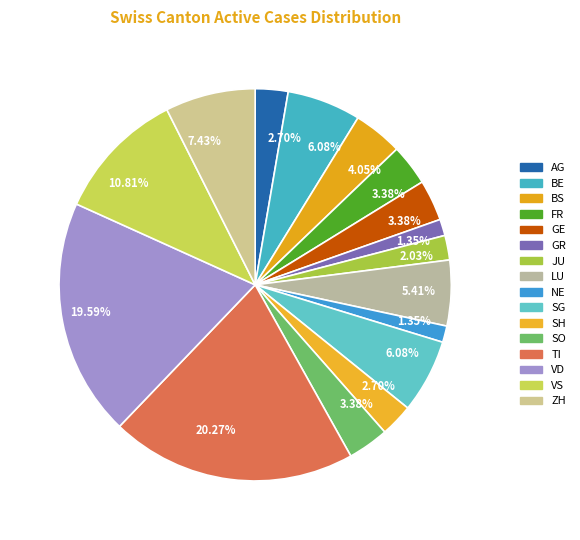

How many slices are in this pie chart?

16